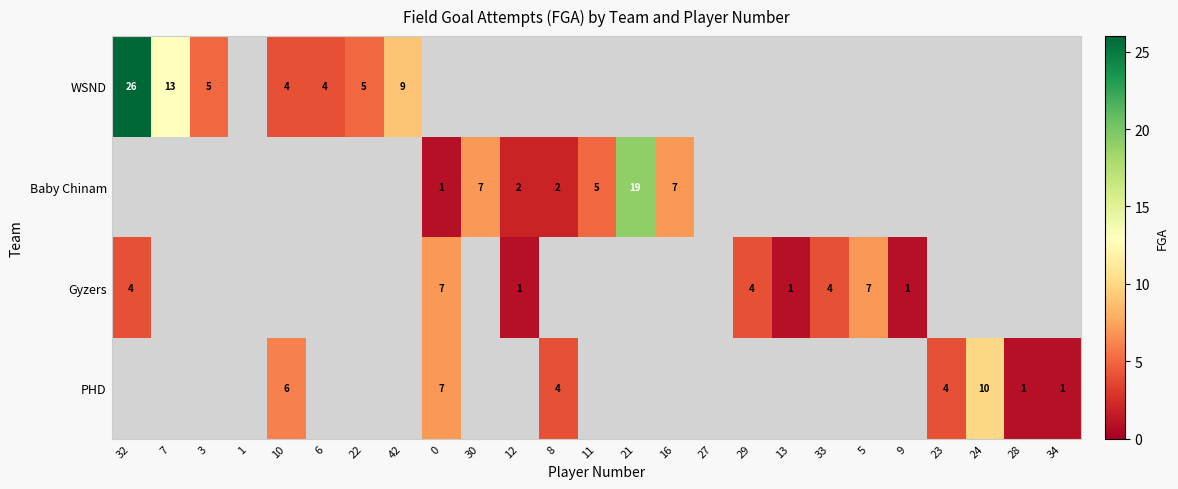

The PHD series shows 12 at 0. True or false?

False